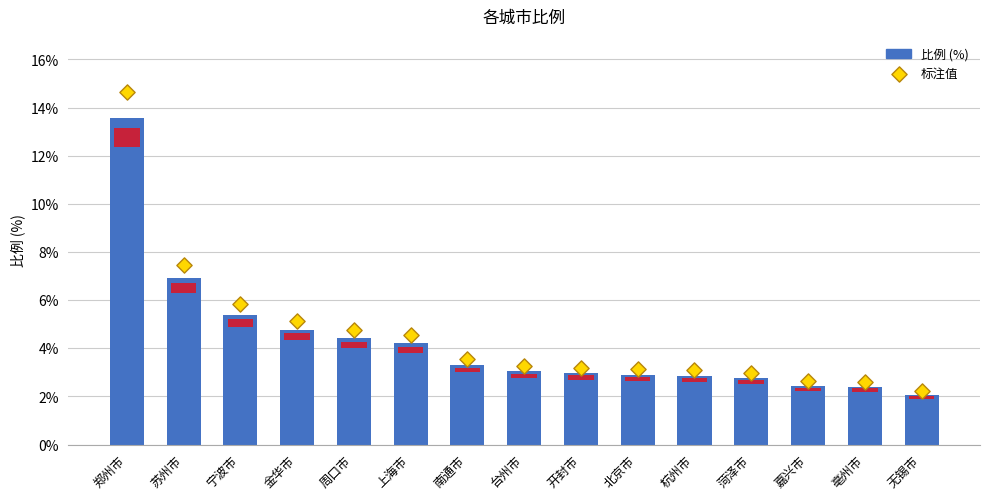

At how many categories does at least one series exceed 8?

1